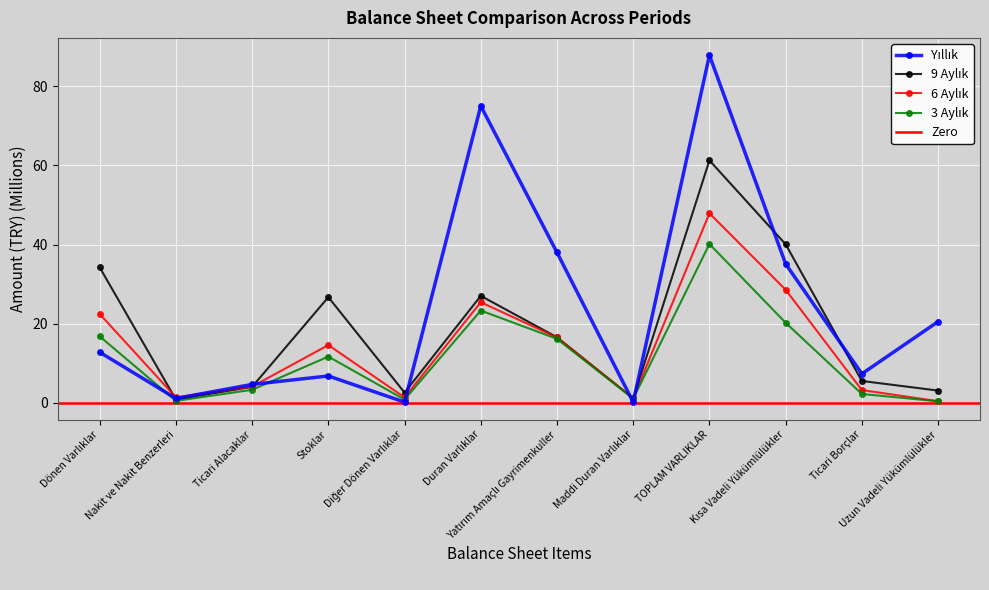

What is the maximum value shown in the chart?

87.8